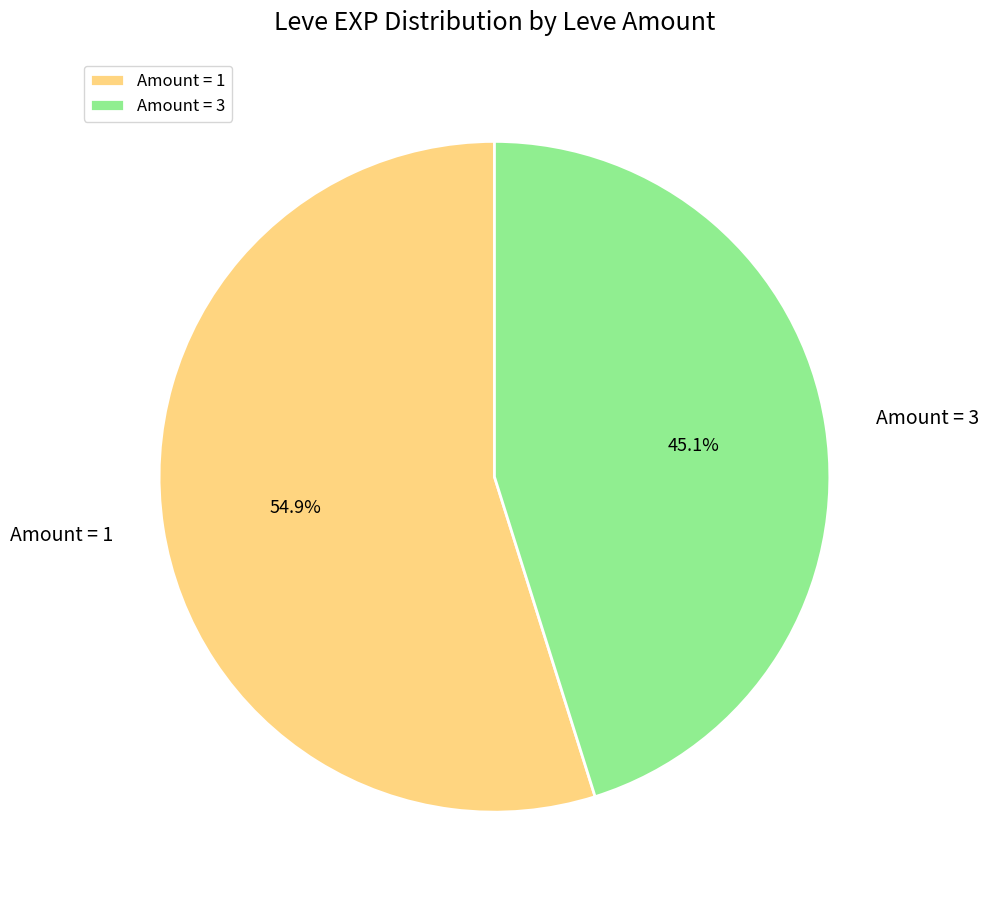

Approximately how many times larger is the value at Amount = 1 compared to Amount = 3?

1.2